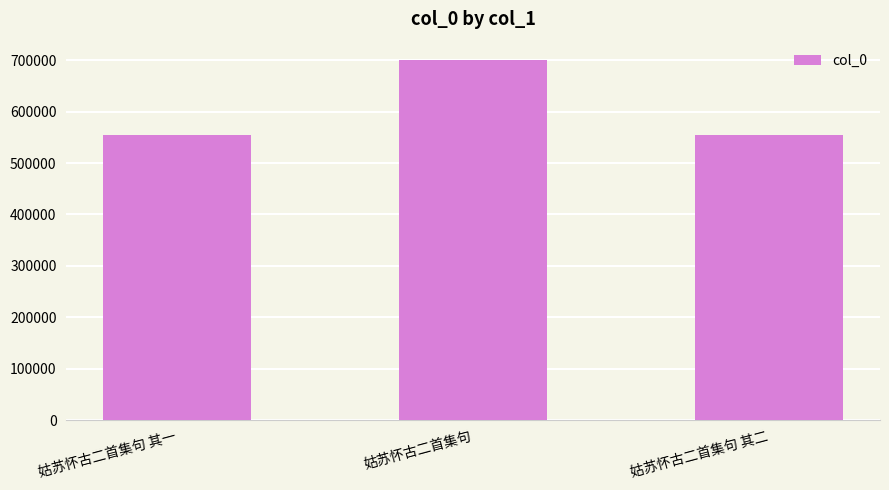

What is the ratio of the value at 姑苏怀古二首集句 to the value at 姑苏怀古二首集句 其二?

1.3